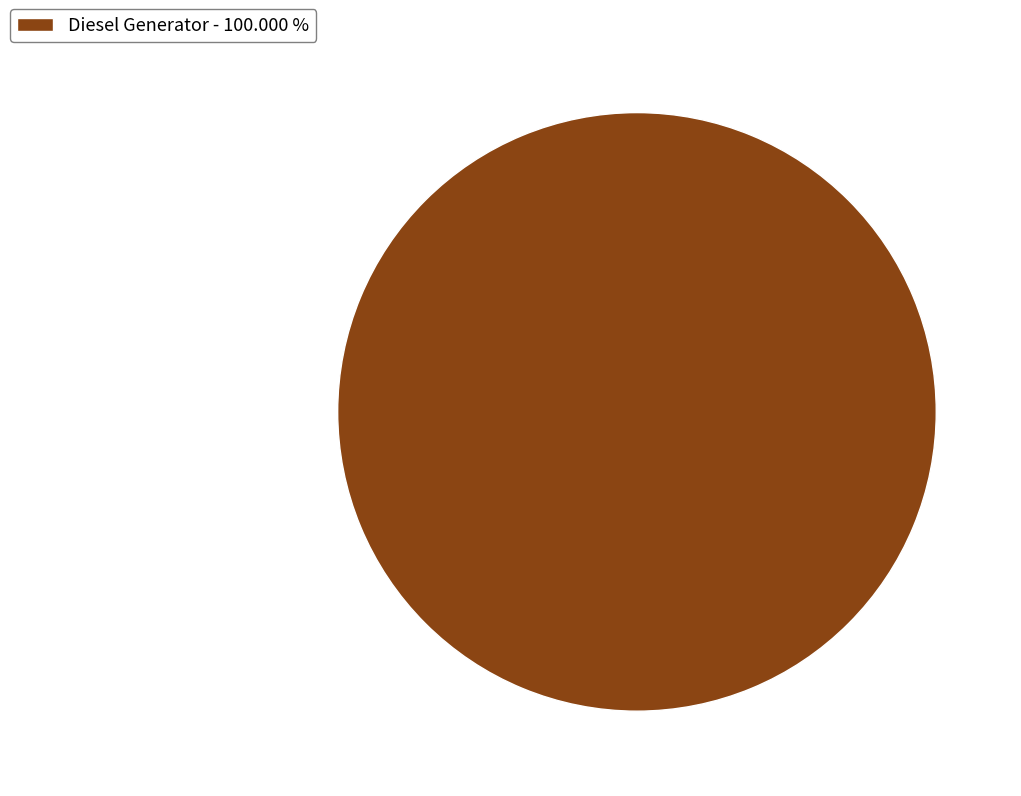

Does Diesel Generator - 100.000 % account for over 50% of the chart?

Yes